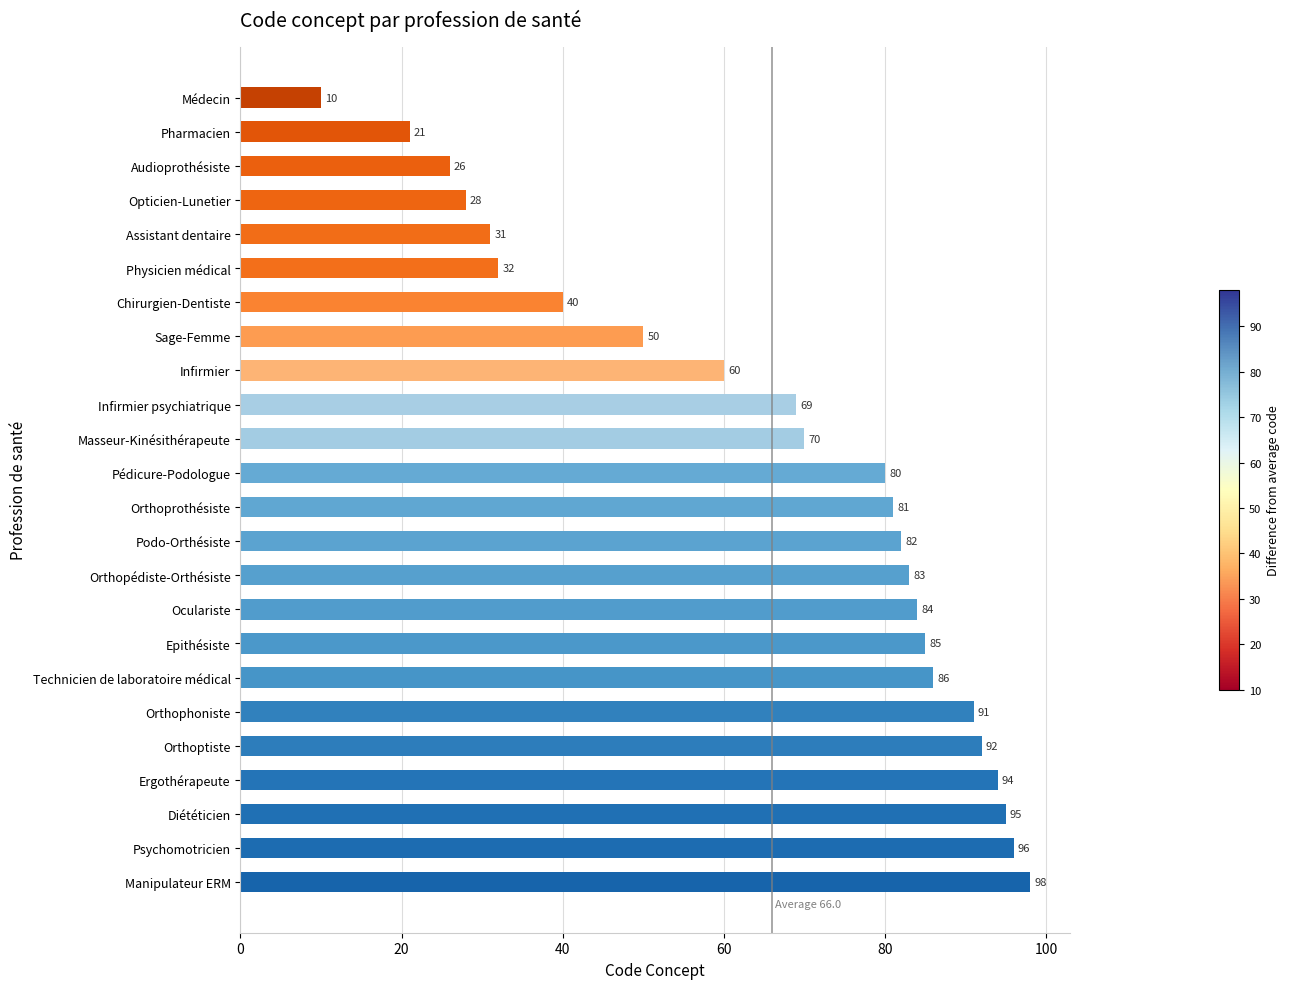

Where is the data nearest to the value 54?

Sage-Femme